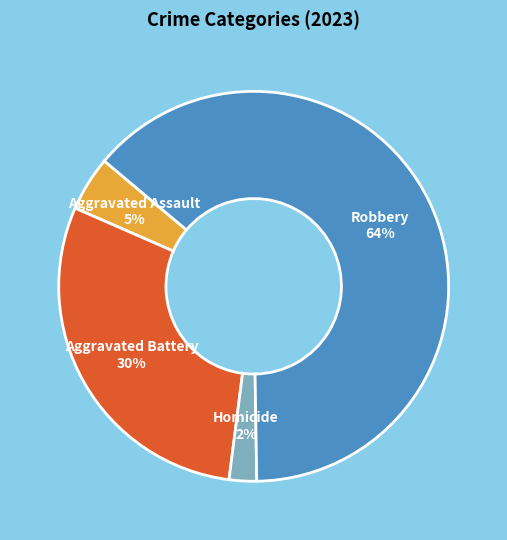

Do Aggravated Assault and Aggravated Battery together represent more than half of the pie?

No